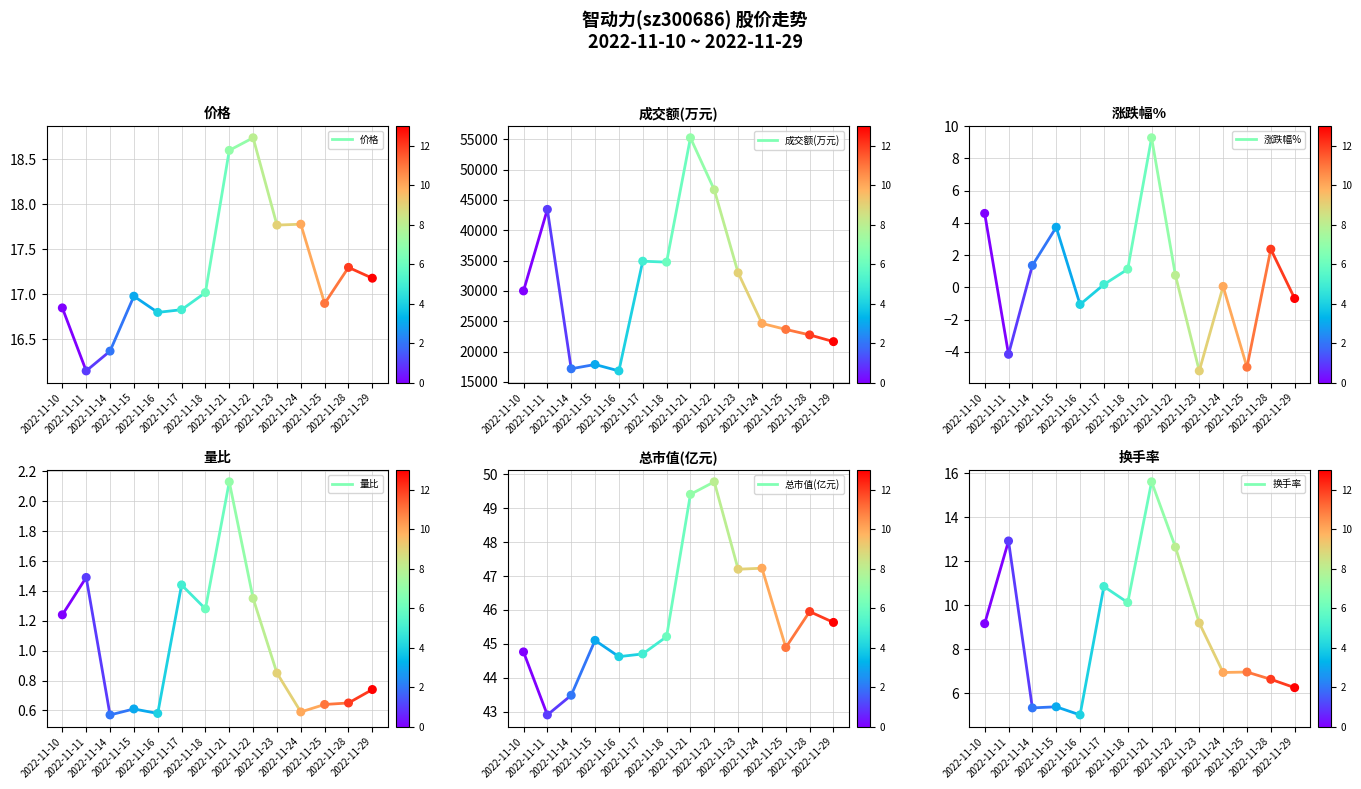

At which category is the sum across all series the highest?

2022-11-11